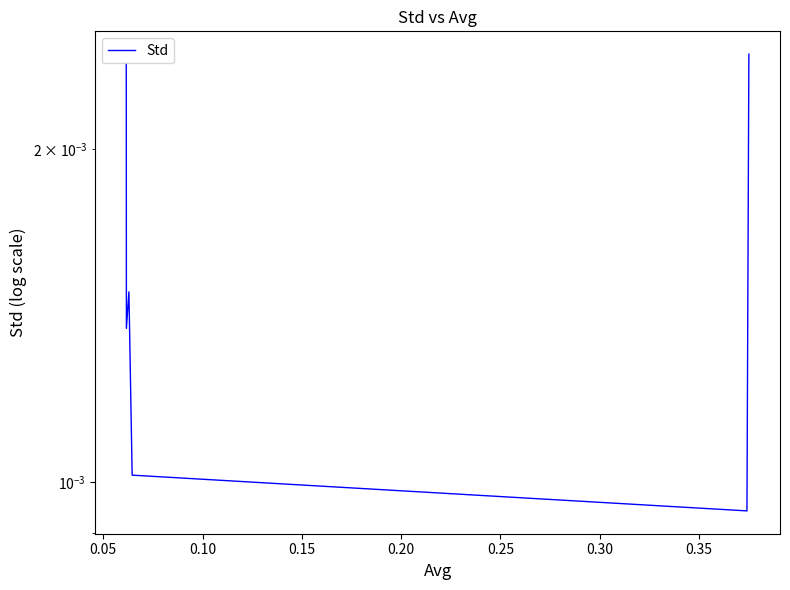

Is it true that the value at 0.25 is 0.0?

True